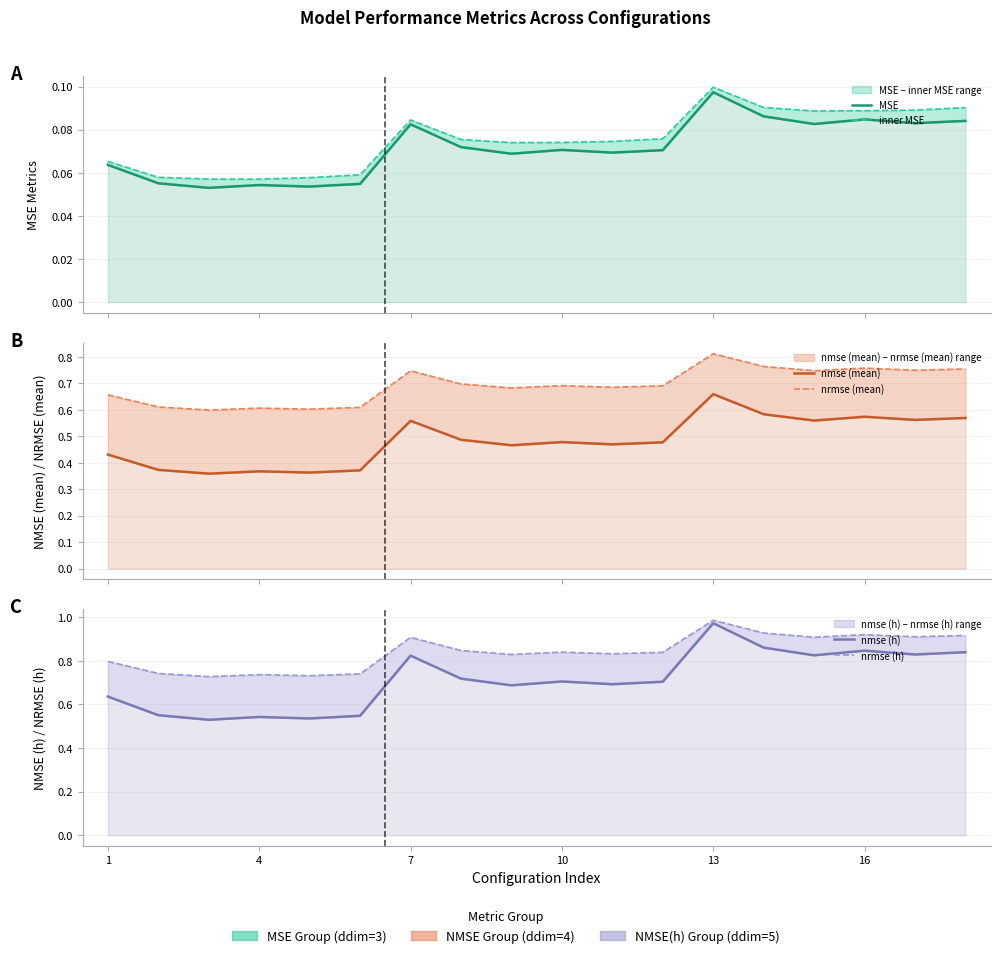

How many lines are shown in the chart?

6